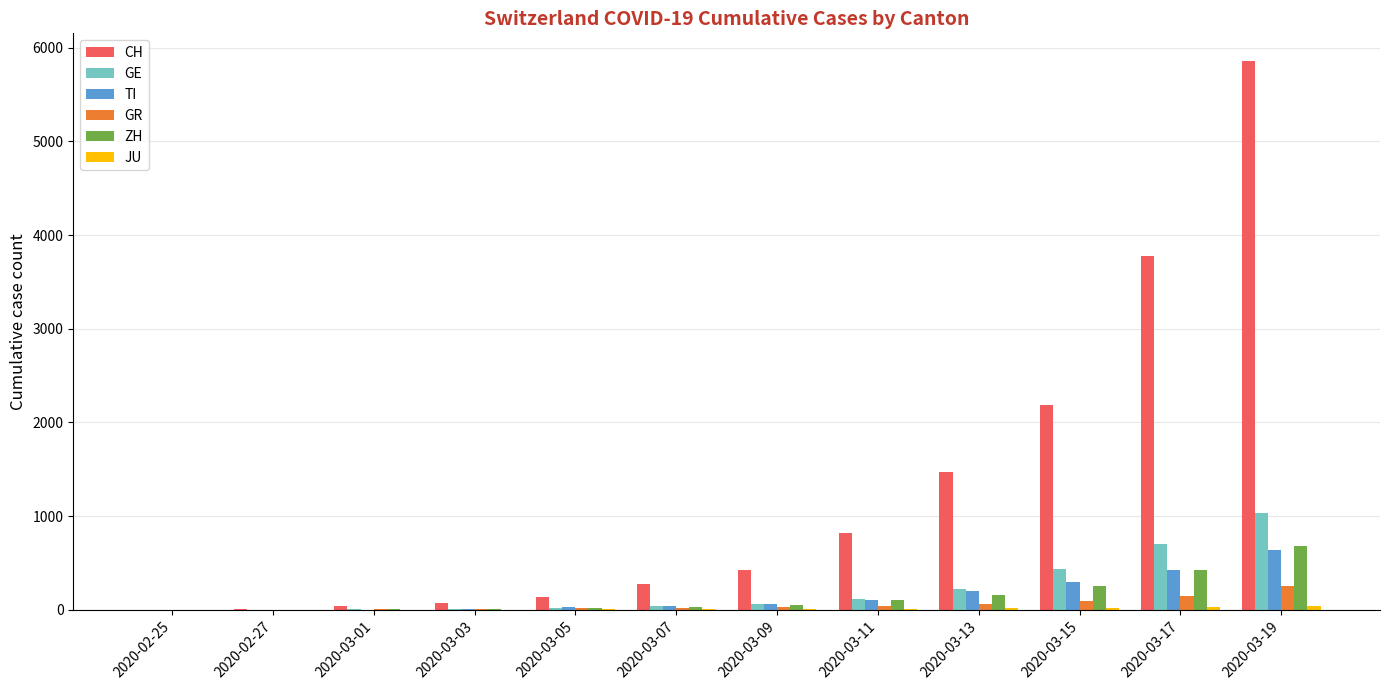

What is the average value of the ZH series?

146